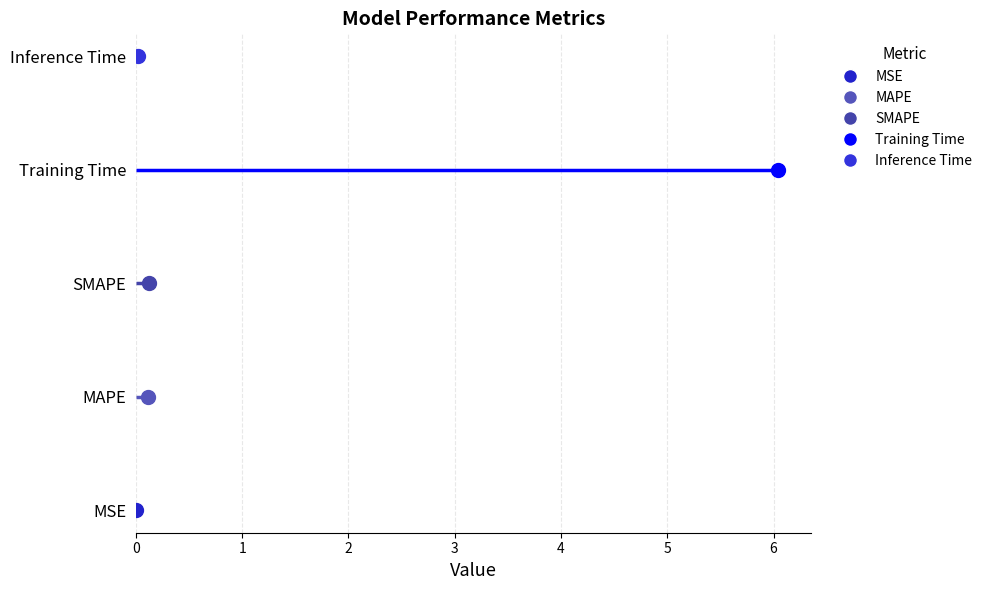

What is the change in value from Training Time to Inference Time?

-6.0